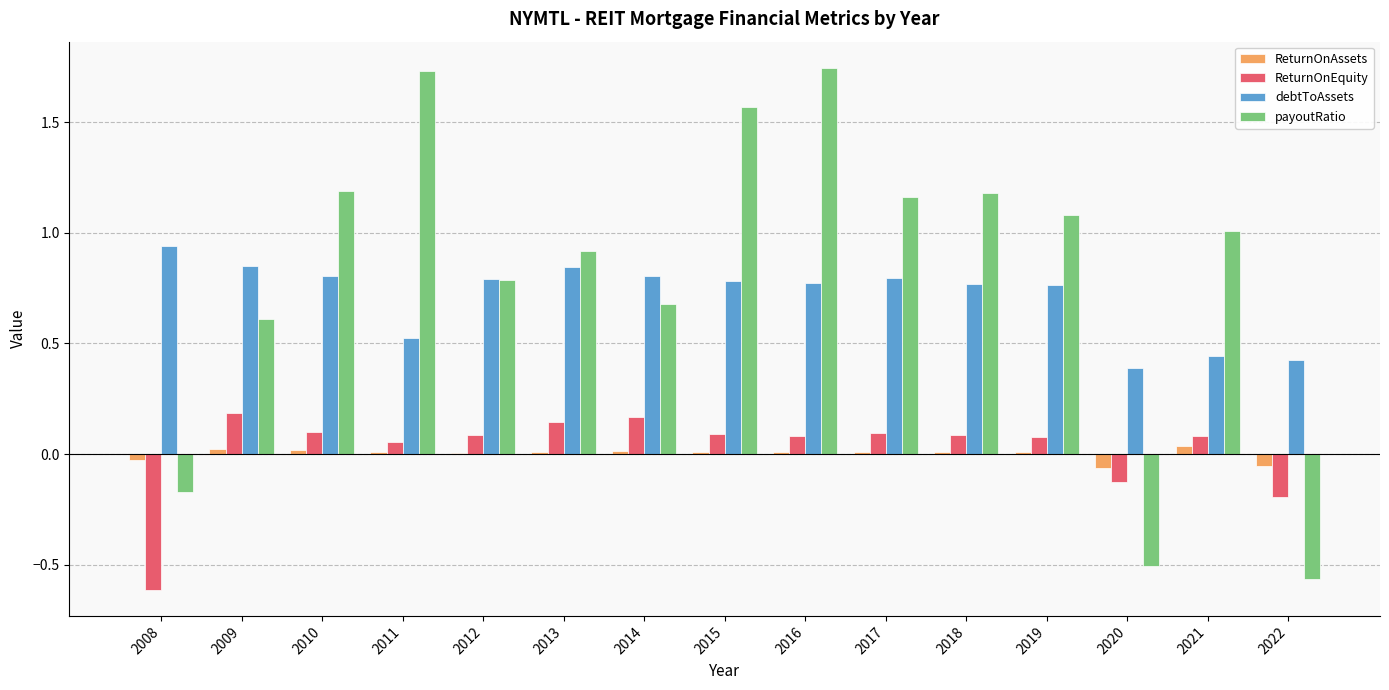

What are all the series names shown in the legend?

ReturnOnAssets, ReturnOnEquity, debtToAssets, payoutRatio